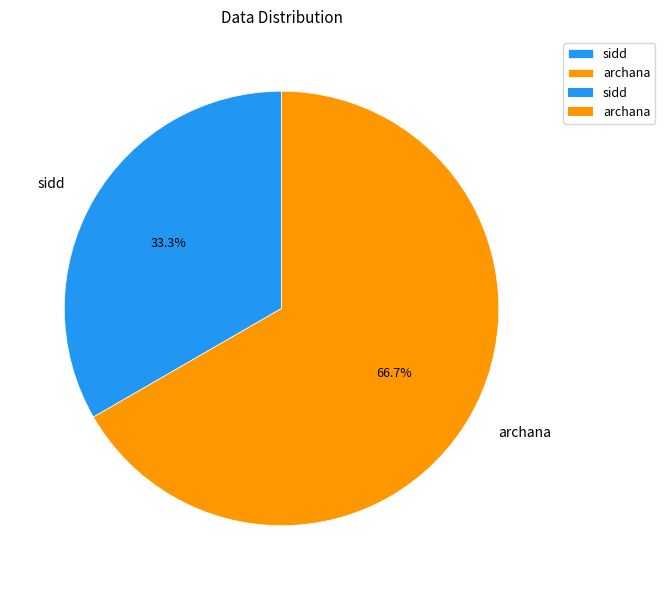

What percentage is the archana slice, to the nearest percent?

67%